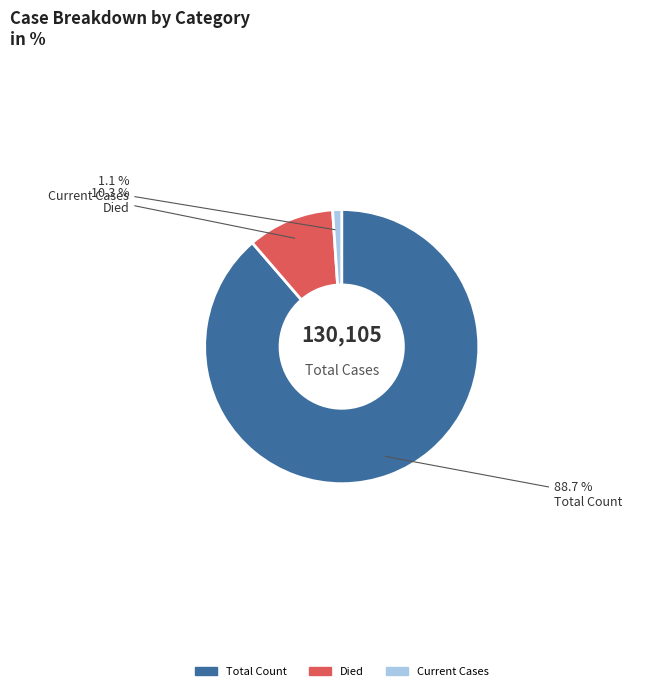

To the nearest percent, what is the average slice percentage?

33%